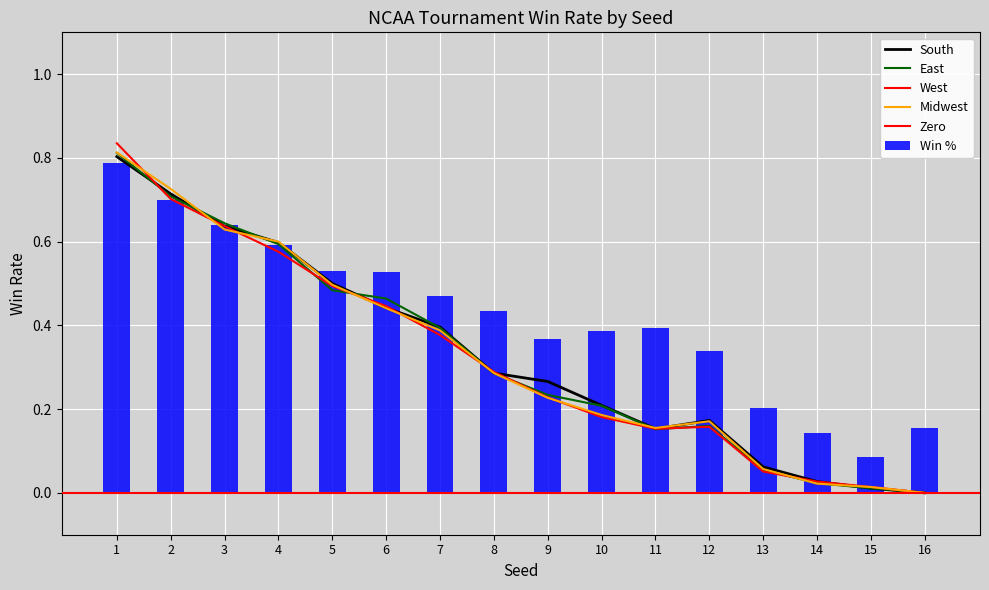

How many Win % values are between 0 and 1?

16